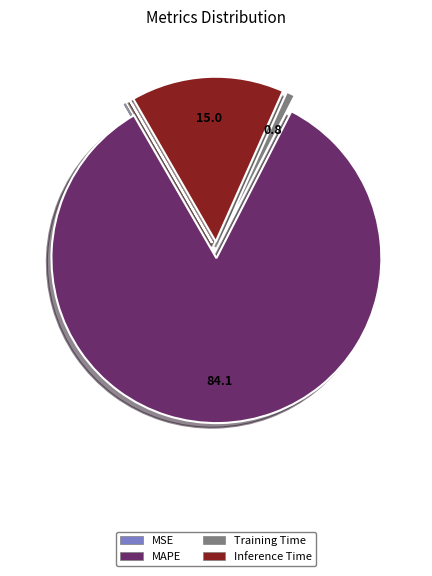

Combined, do Inference Time and Training Time account for over 50%?

No